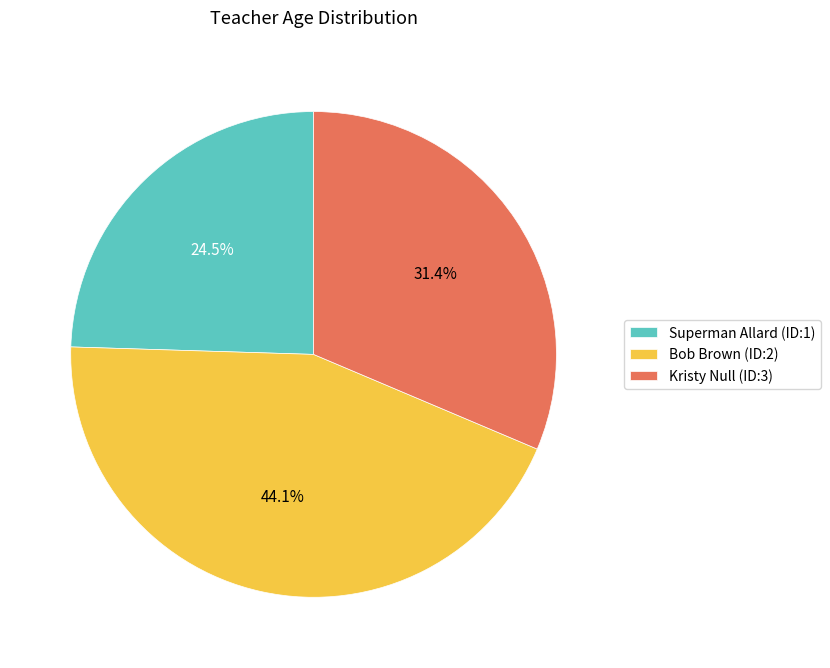

Rank the categories by value from highest to lowest.

Bob Brown (ID:2), Kristy Null (ID:3), Superman Allard (ID:1)